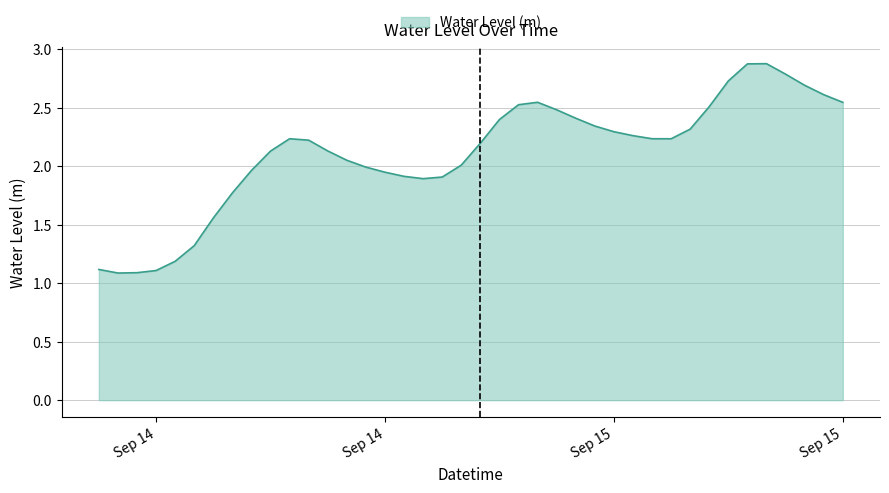

What is the difference between the maximum and minimum values?

1.8